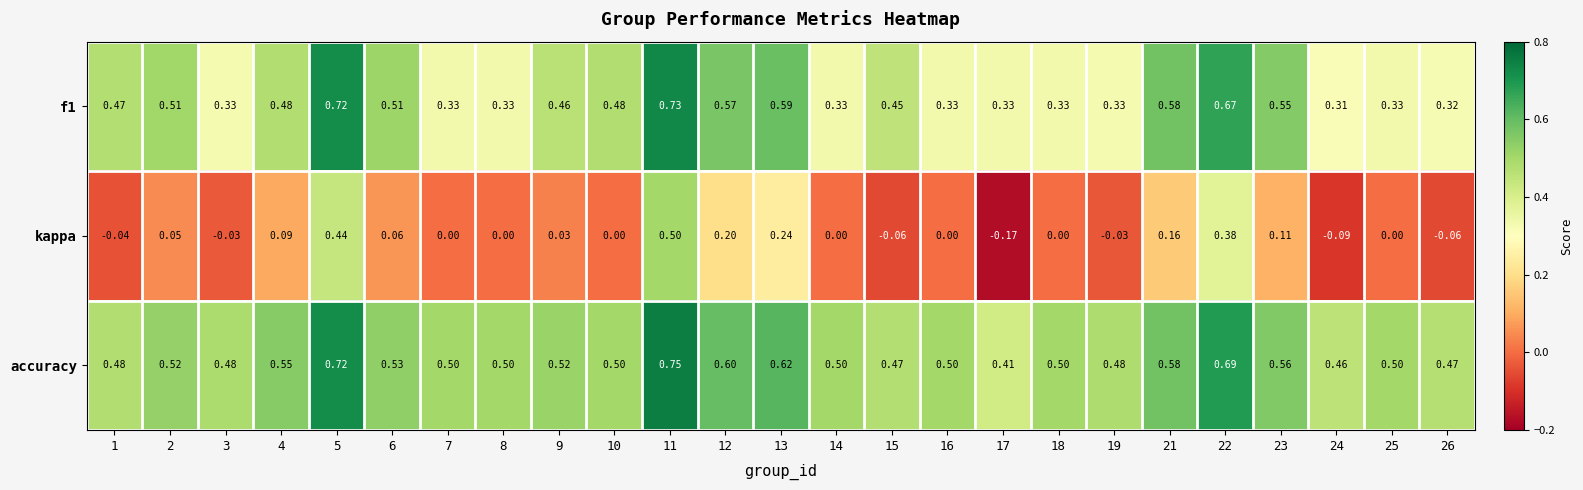

Which series has the largest total across all categories?

accuracy